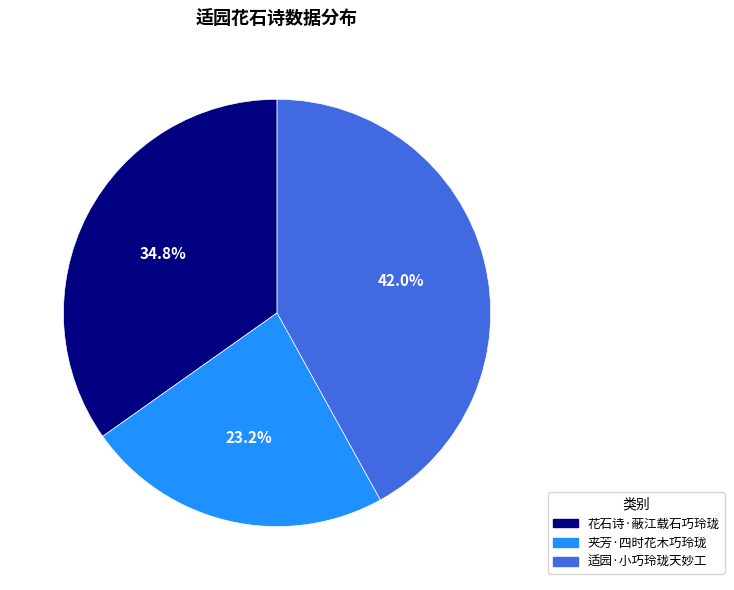

Which has a higher value, 适园·小巧玲珑天妙工 or 夹芳·四时花木巧玲珑?

适园·小巧玲珑天妙工